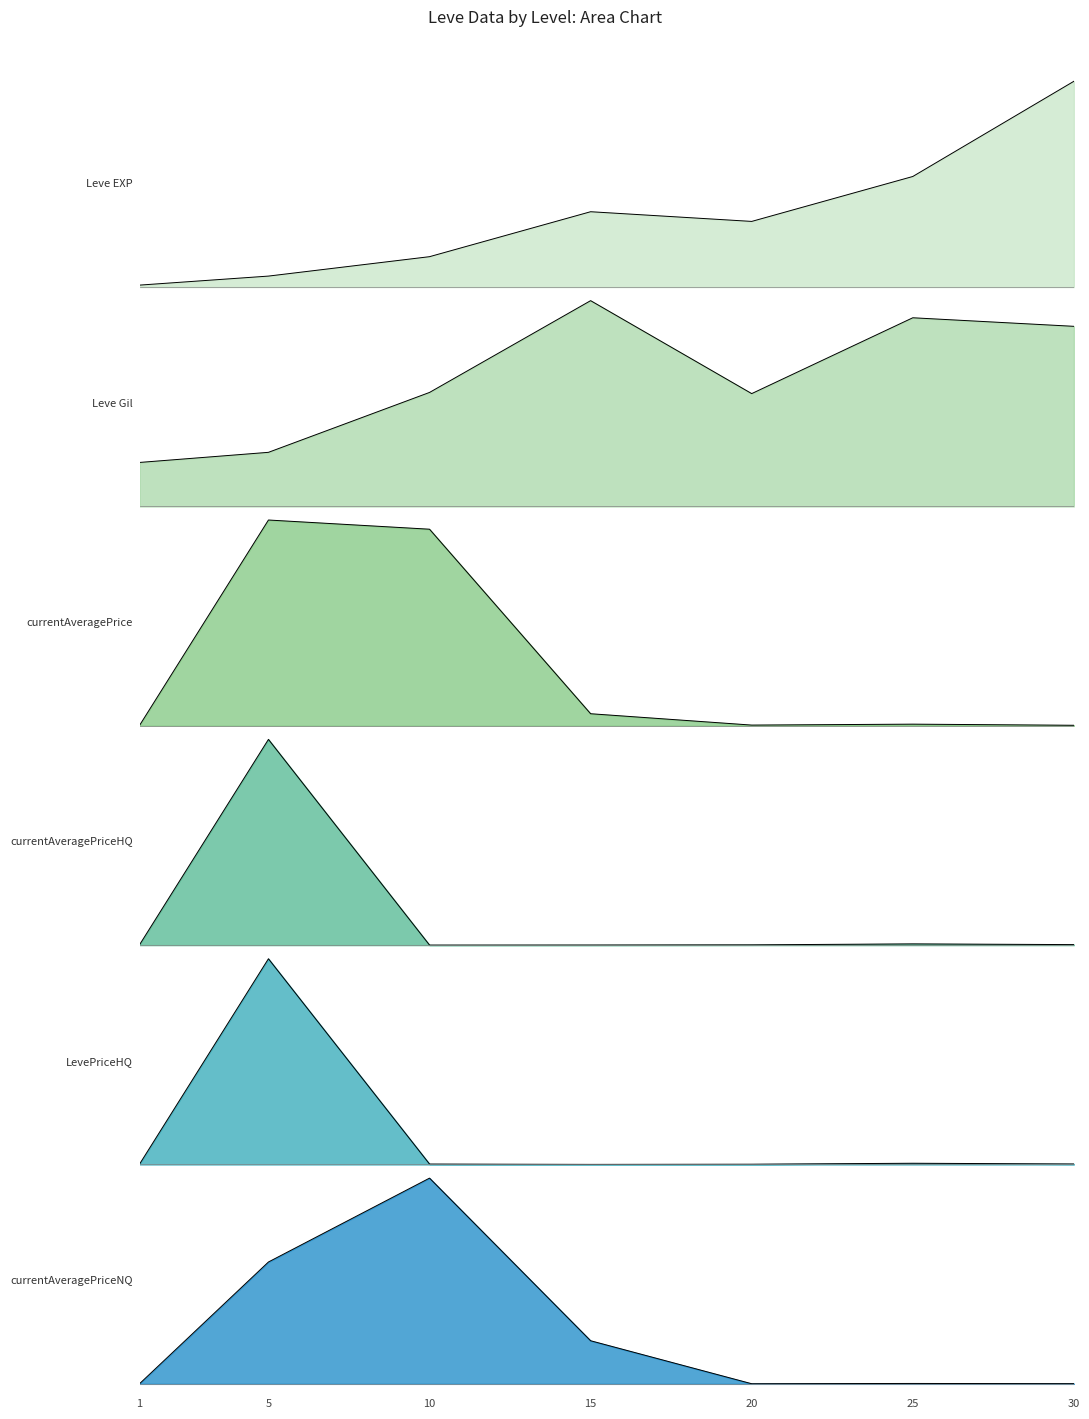

Rank the categories by currentAveragePriceHQ value from lowest to highest.

10, 15, 20, 1, 30, 25, 5